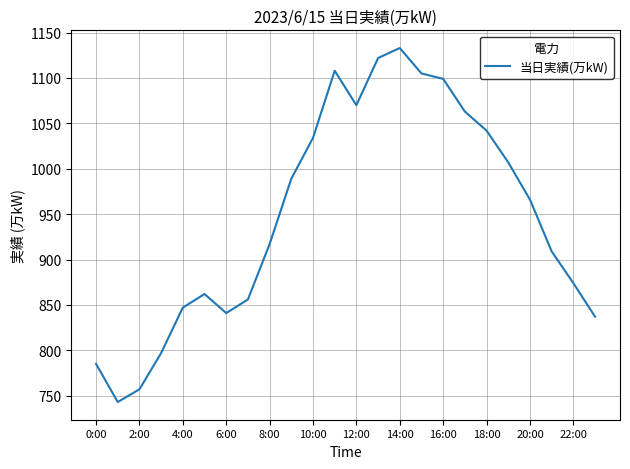

What is the difference between the maximum and minimum values?

390